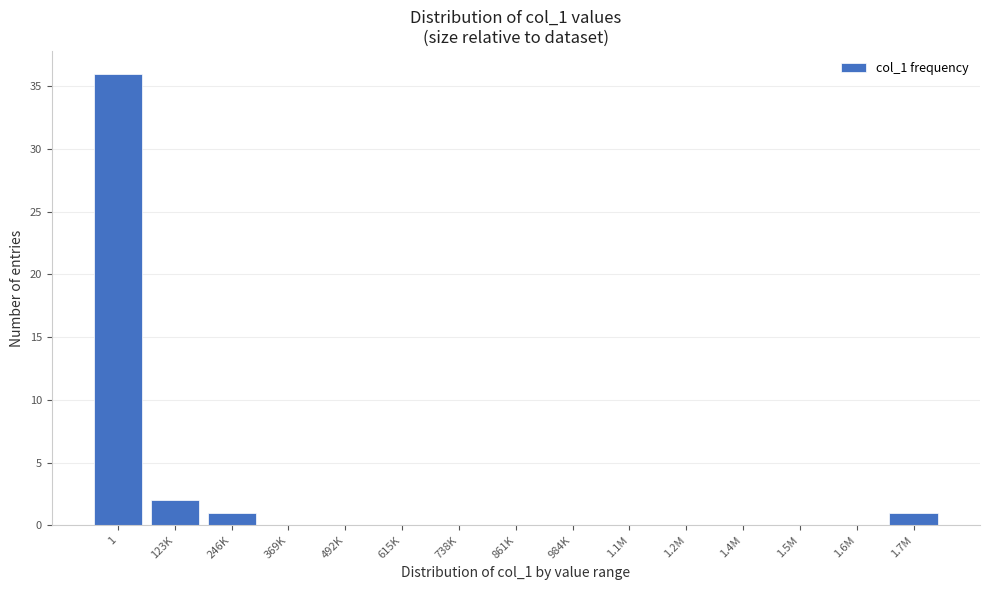

Reading left to right, list all the values displayed in this chart.

1=36	123K=2	246K=1	369K=0	492K=0	615K=0	738K=0	861K=0	984K=0	1.1M=0	1.2M=0	1.4M=0	1.5M=0	1.6M=0	1.7M=1